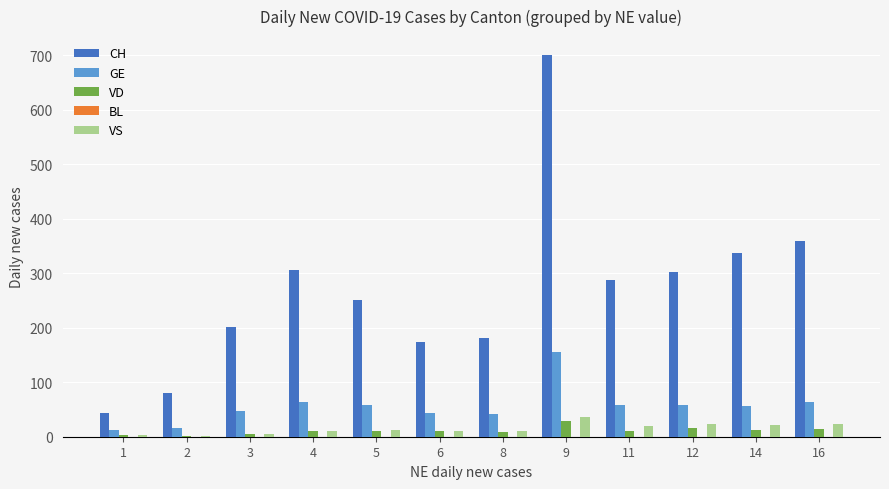

Is the value of VD at 11 greater than the value of VS at 2?

Yes